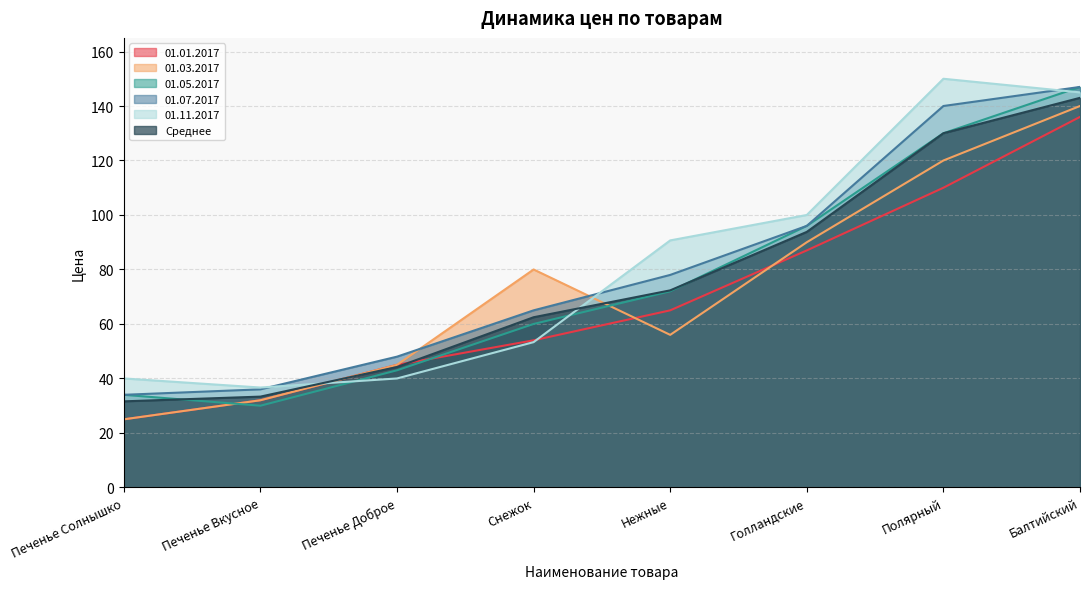

How many lines are shown in the chart?

6